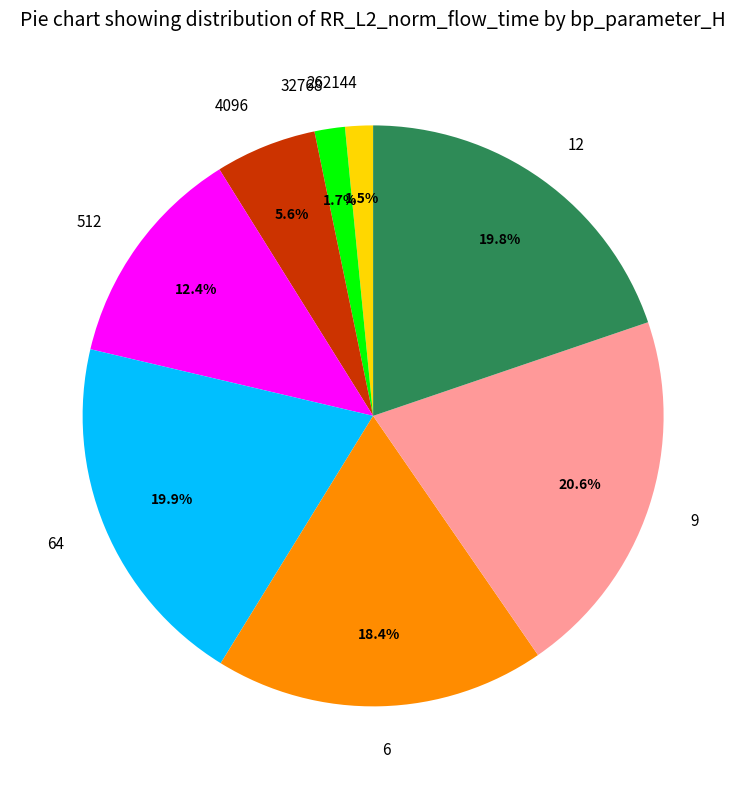

To the nearest percent, what is the difference between the 9 and 12 slice percentages?

1%